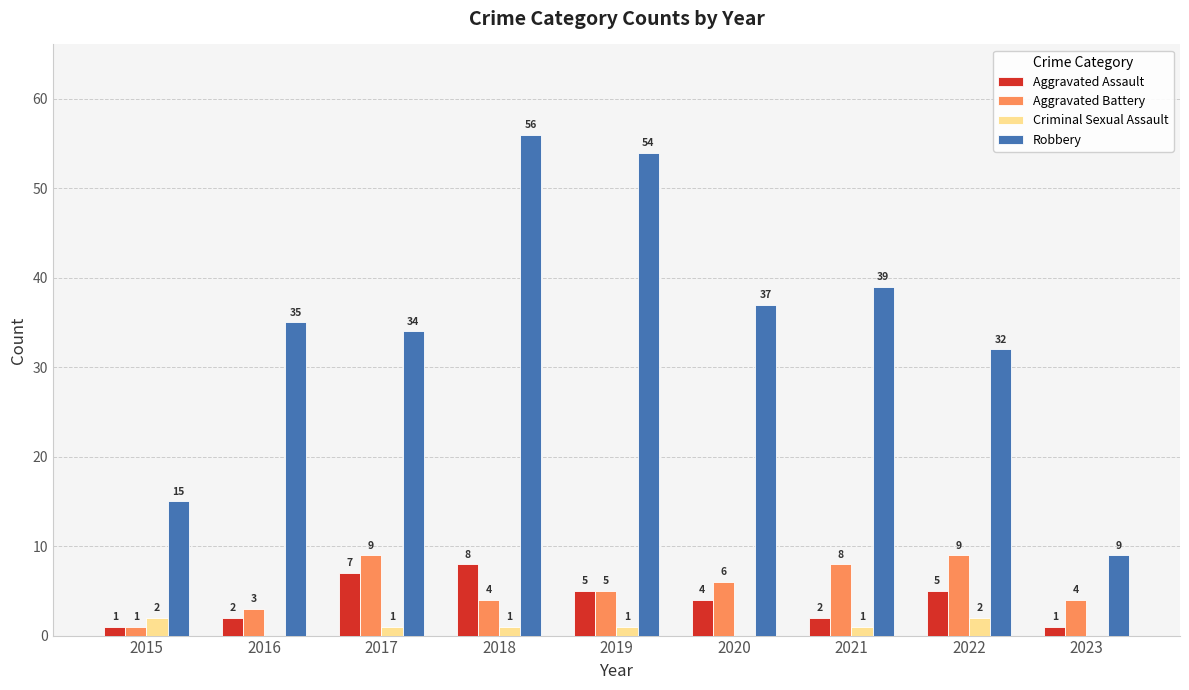

Is the value of Aggravated Assault at 2020 greater than the value of Aggravated Battery at 2020?

No